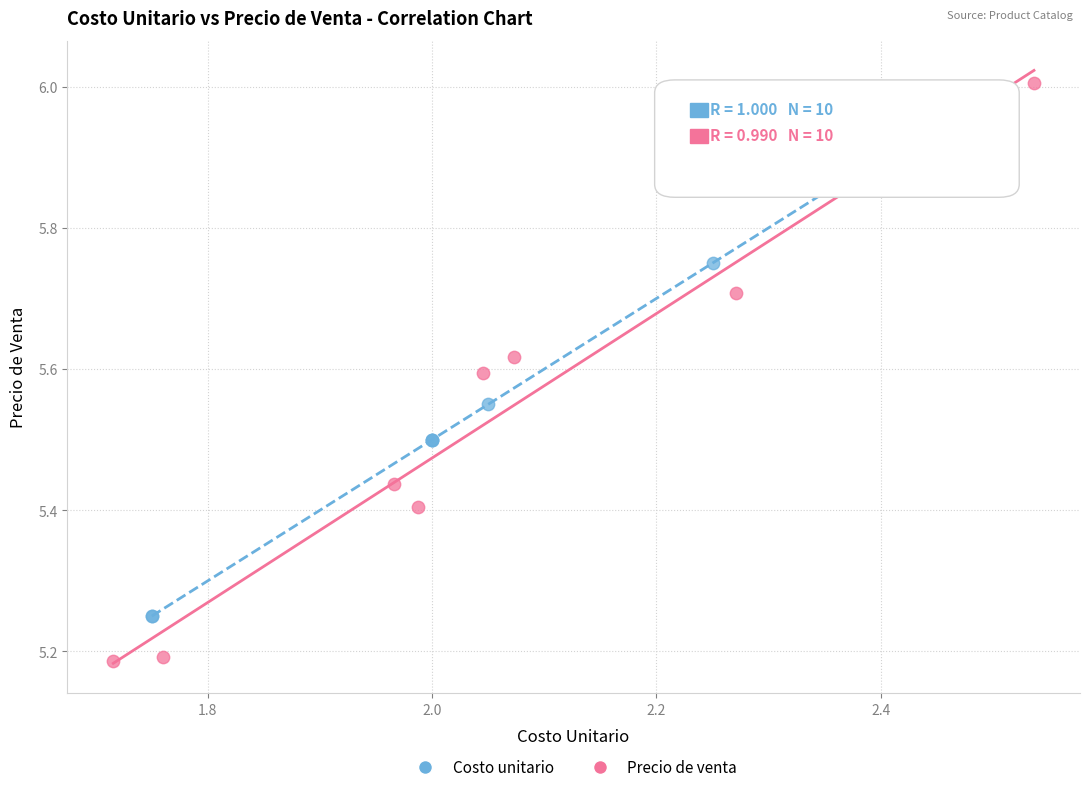

Which series contains the lowest Y value?

Precio de venta